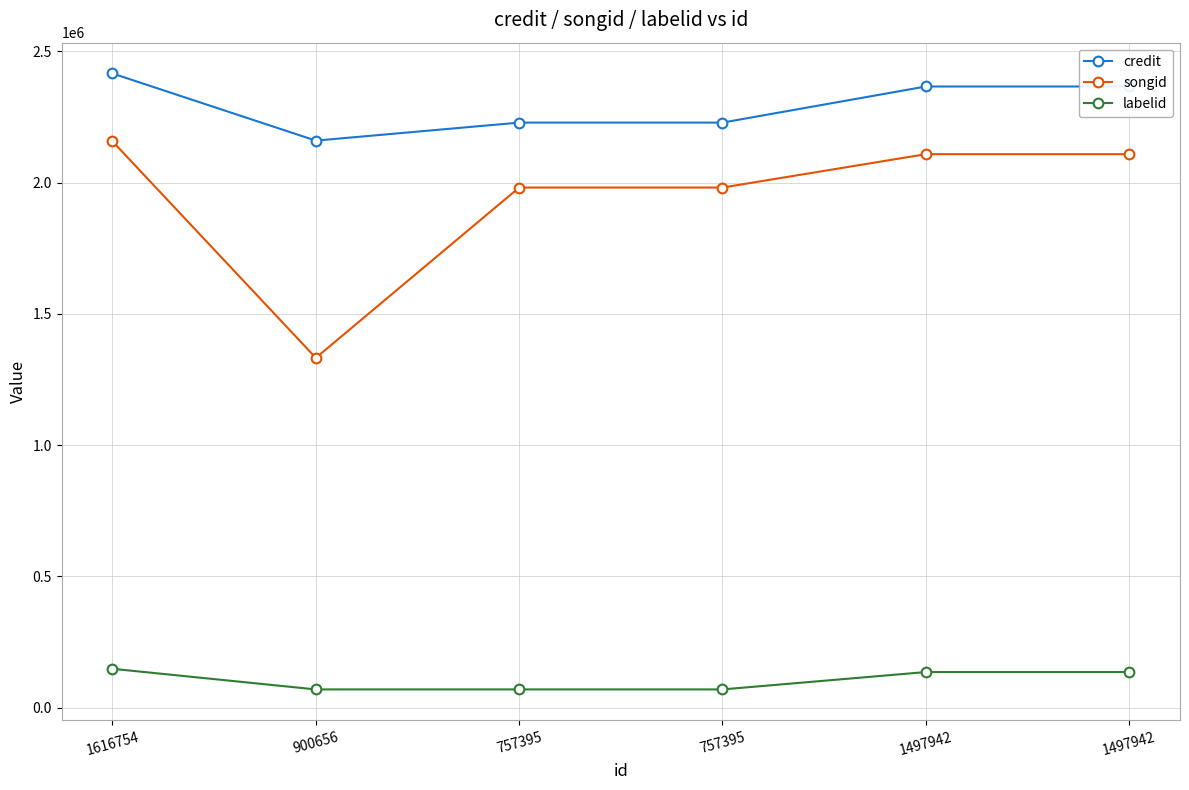

What are all the series names shown in the legend?

credit, songid, labelid